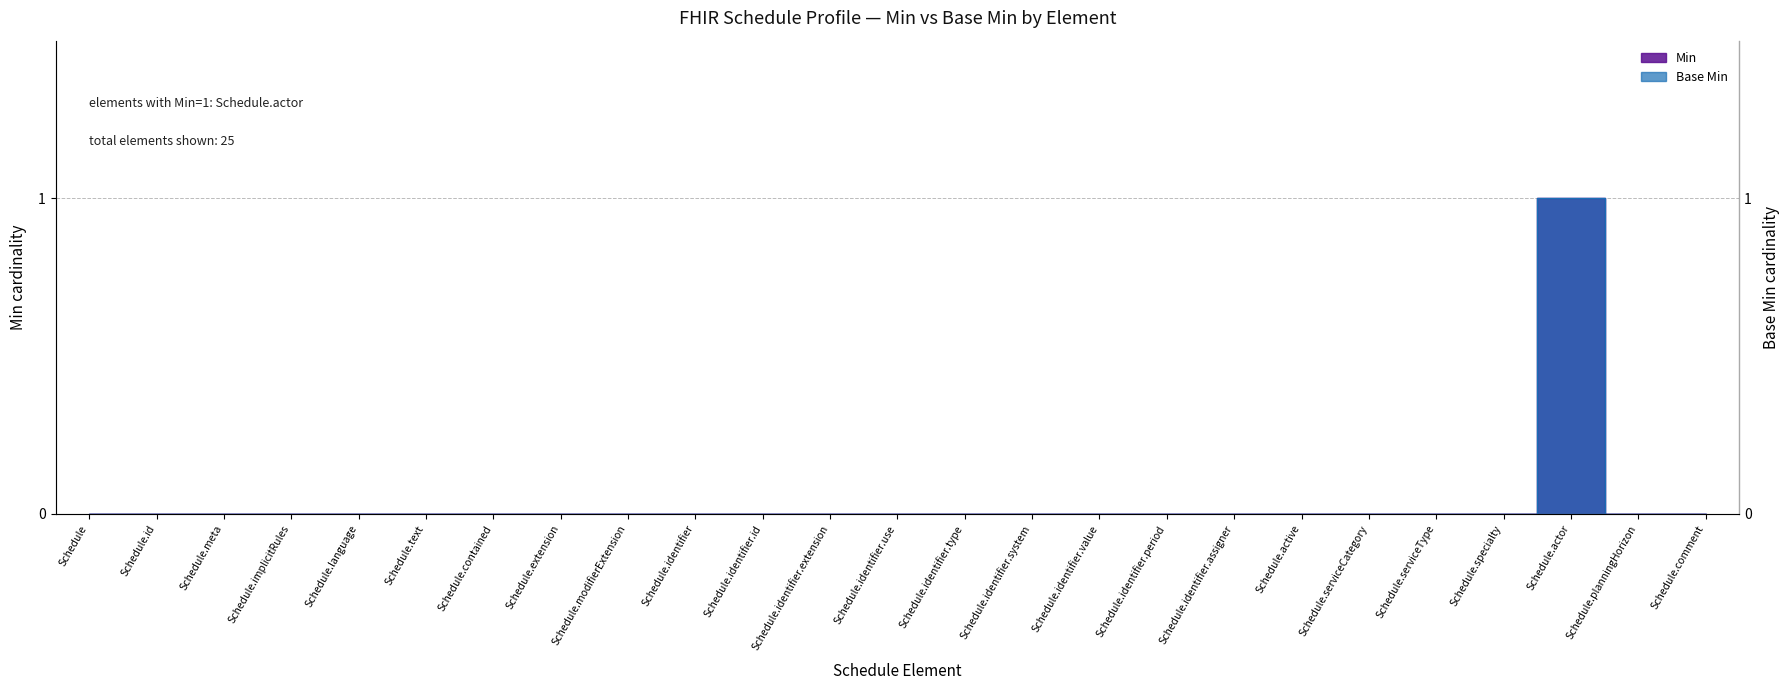

True or false: Min has a value of 0 at Schedule.

True